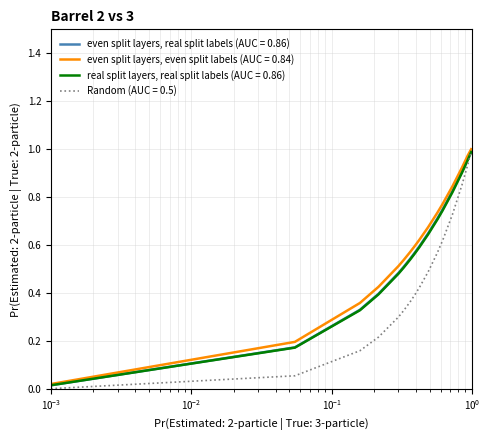

Rank the series by their maximum value, from lowest to highest.

real split layers, real split labels (AUC = 0.86), Random (AUC = 0.5), even split layers, real split labels (AUC = 0.86), even split layers, even split labels (AUC = 0.84)